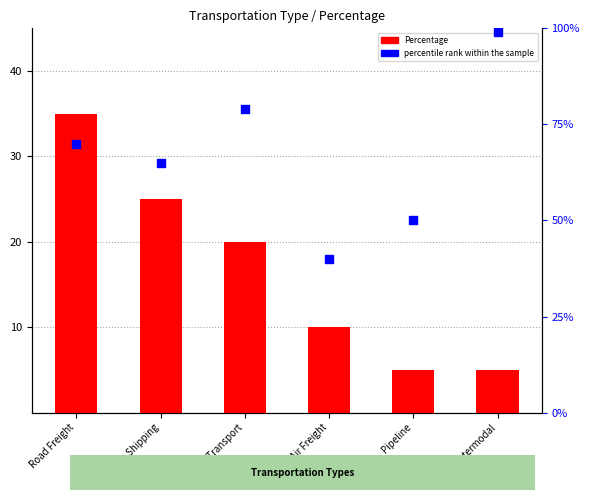

Is the value of Percentage at Pipeline greater than the value of percentile rank within the sample at Air Freight?

No